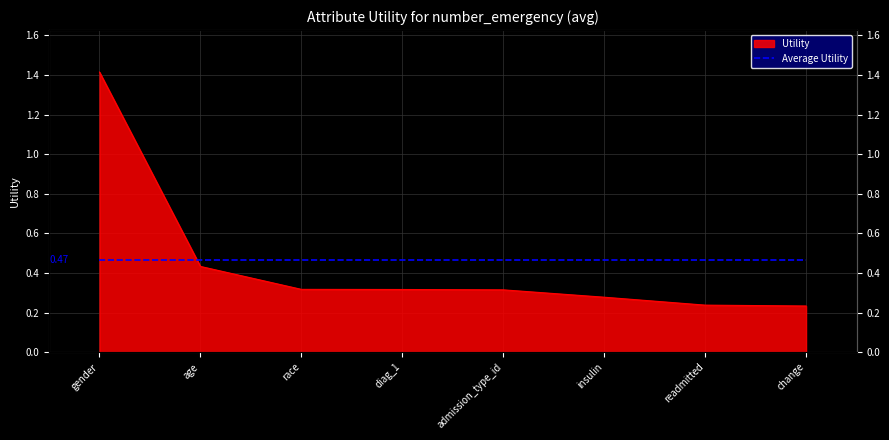

What is the greatest value displayed?

1.4